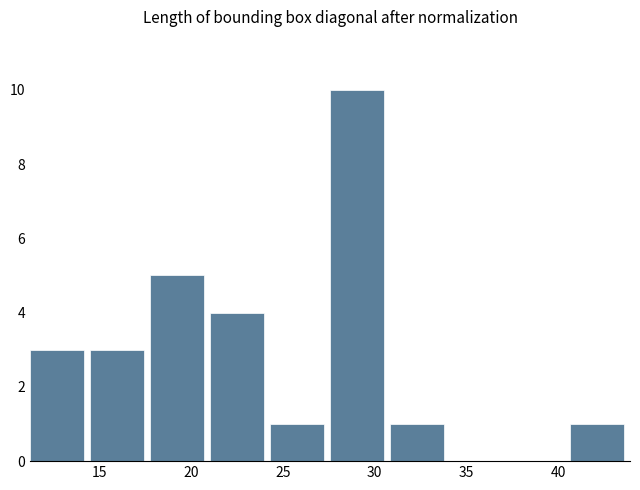

Reading left to right, transcribe this chart: for each bar, give the range it covers on the x-axis and its height. Neither the bar edges nor the heights are printed on the chart, so give them approximately, as read against the axes.

11.5 to 14.5: 3
14.5 to 18.0: 3
18.0 to 21.0: 5
21.0 to 24.5: 4
24.5 to 27.5: 1
27.5 to 31.0: 10
31.0 to 34.0: 1
34.0 to 37.5: 0
37.5 to 40.5: 0
40.5 to 44.0: 1